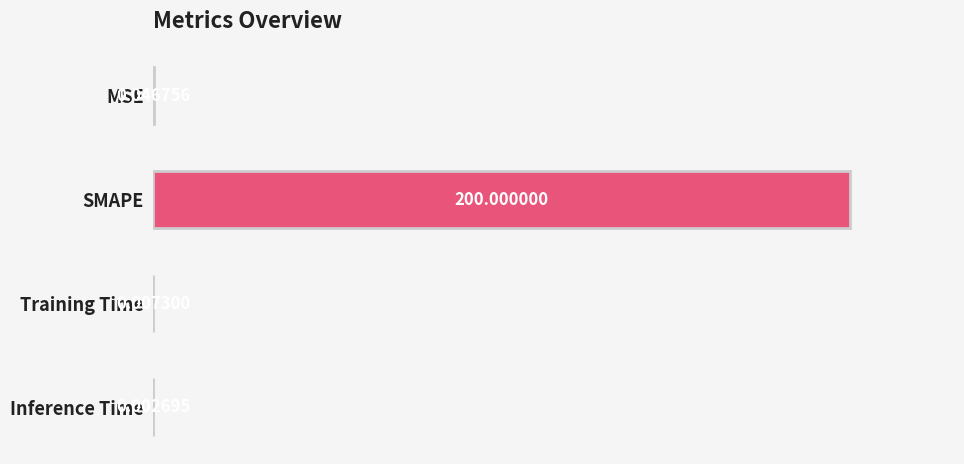

What is the sum of all values?

200.1